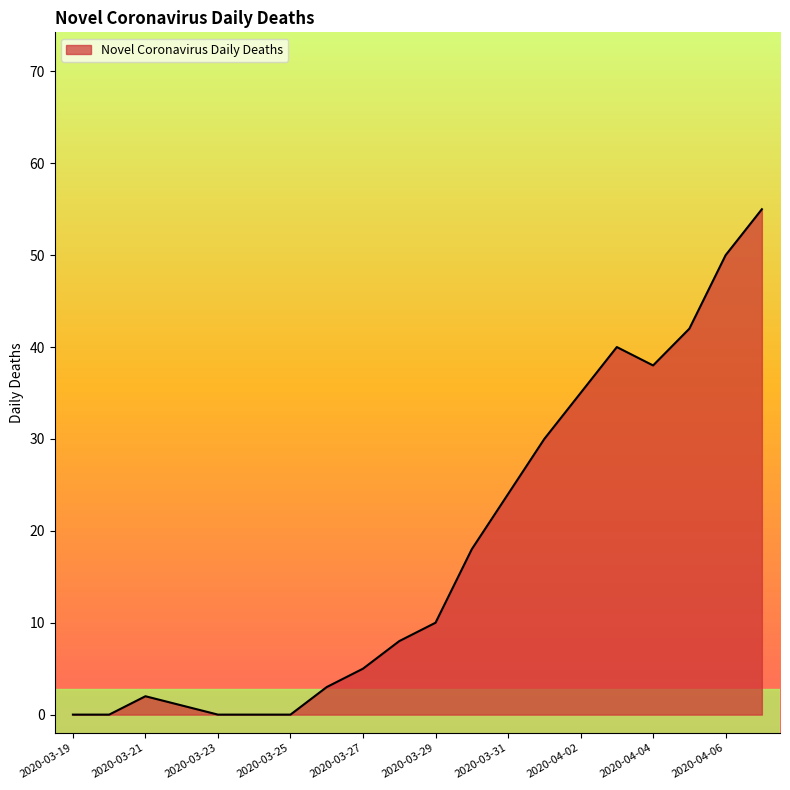

Does the chart display data point markers on the line(s)?

No